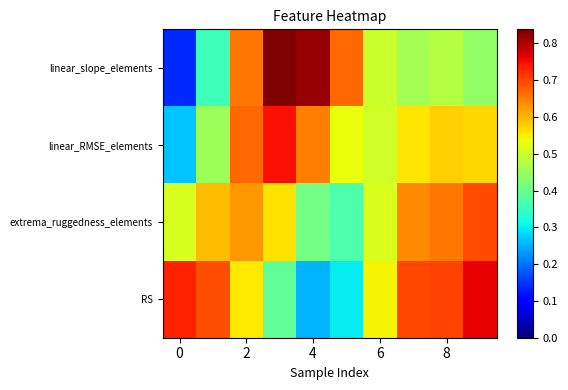

Which series has the widest spread of values?

linear_slope_elements